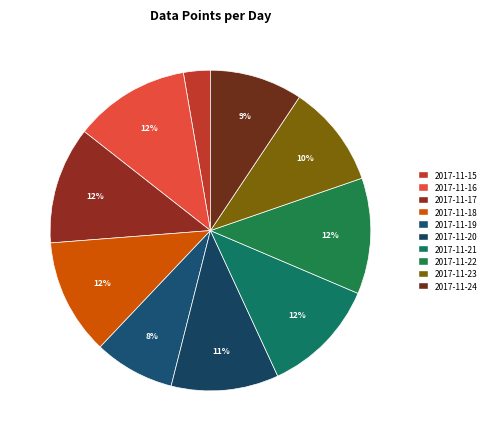

Count the number of slices in the pie.

10